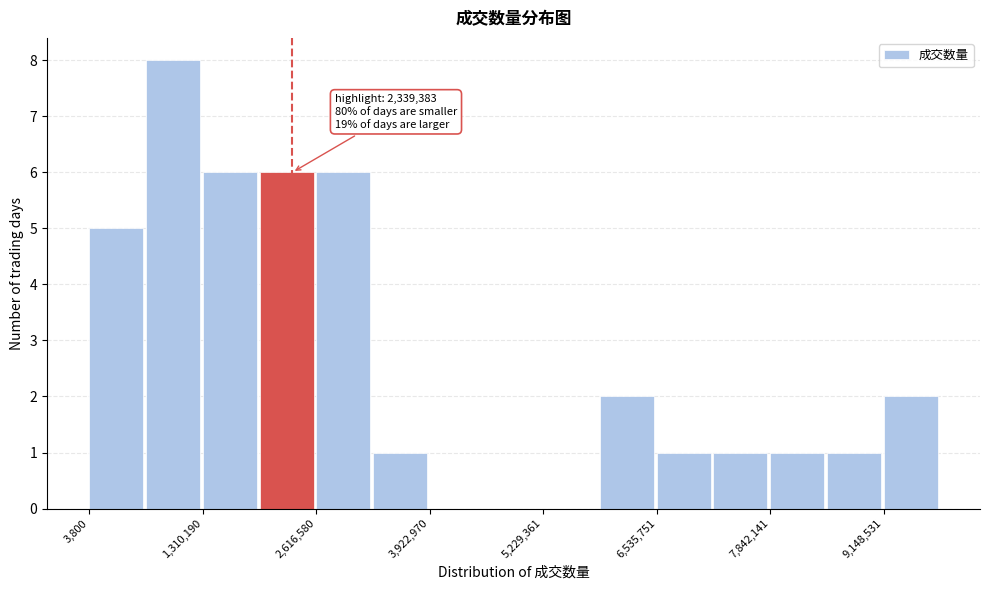

Around what value on the x-axis is the tallest bar? Give the approximate position of its centre, as read against the axis.

1000000